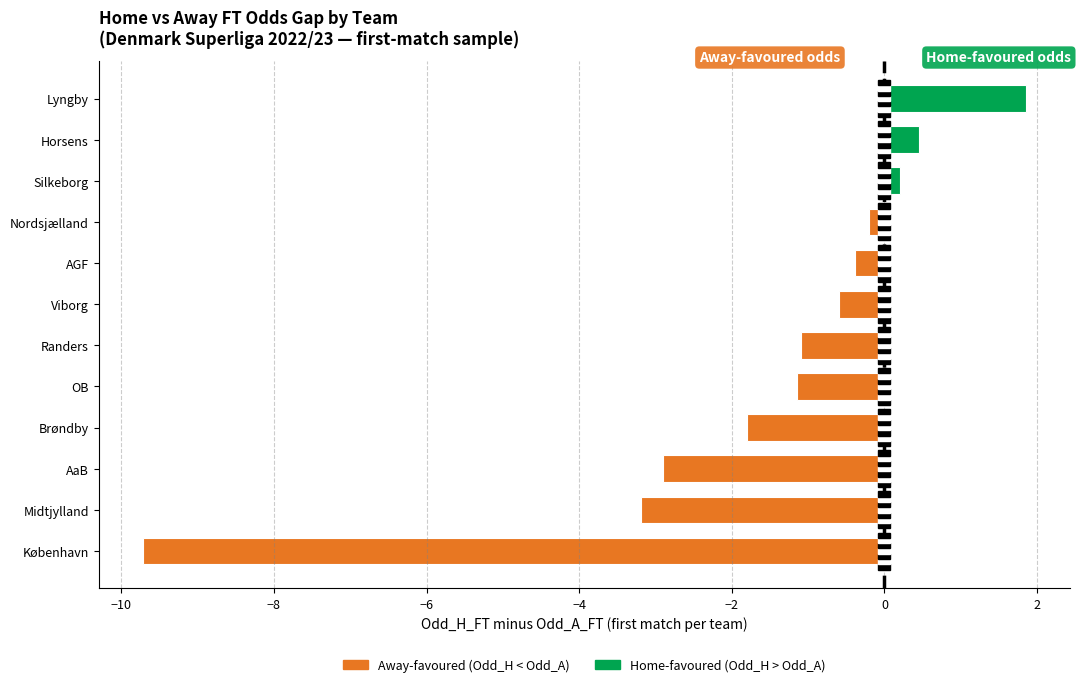

What is the sum of all values?

-18.5